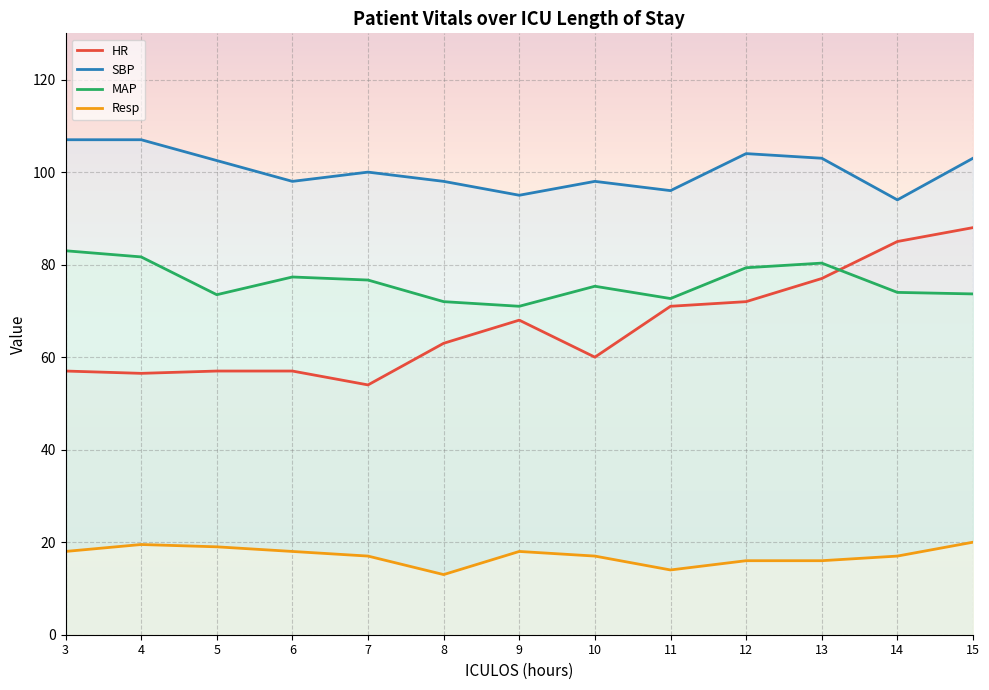

How many lines are shown in the chart?

4